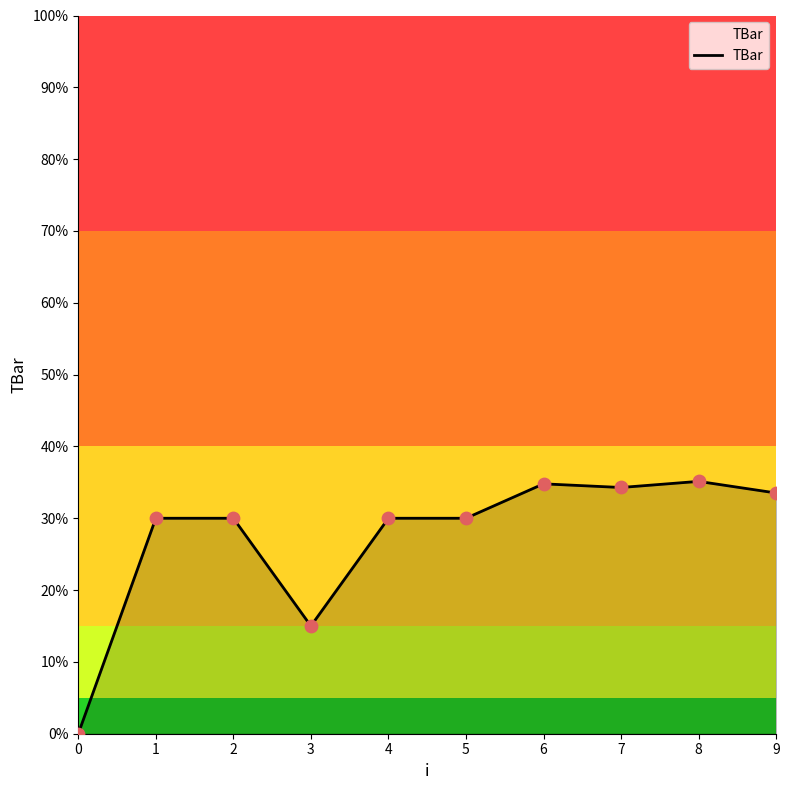

What is the ratio of the value at 8 to the value at 2?

1.2